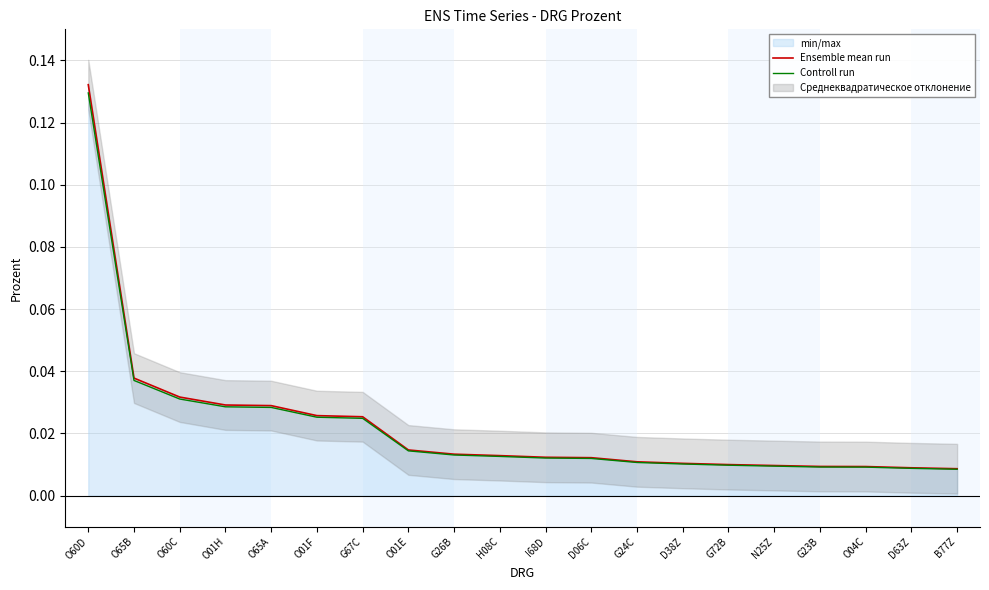

What is the difference between the maximum and minimum values in the Ensemble mean run series?

0.1